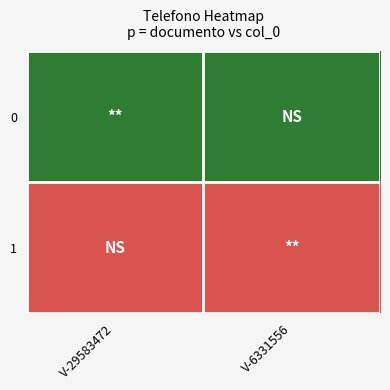

Reading left to right, what are all the values shown in this chart?

0: V-29583472=4242012291	V-6331556=4242012291
1: V-29583472=4168314275	V-6331556=4168314275